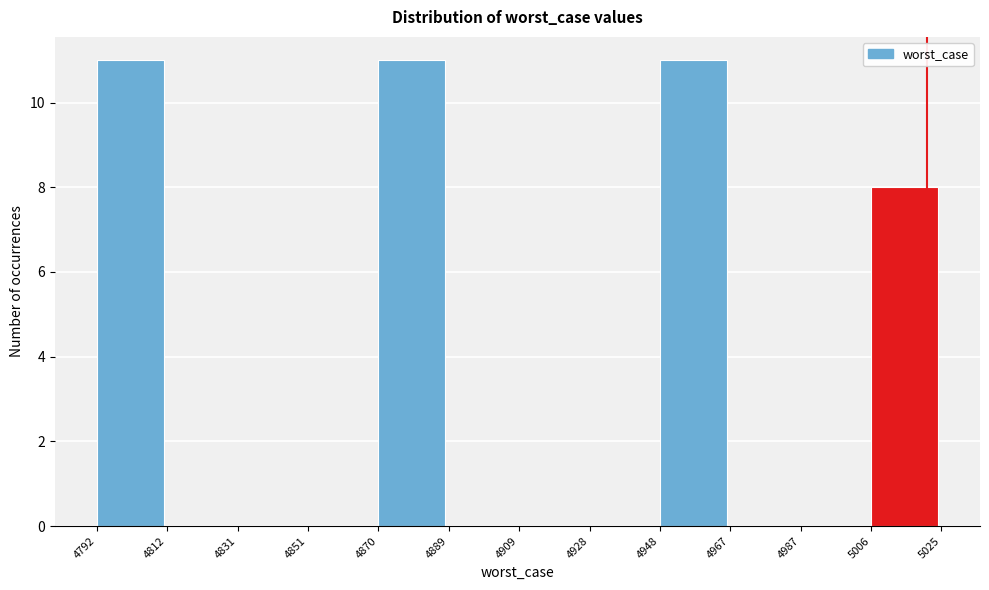

Reading left to right, transcribe this chart: for each bar, give the range it covers on the x-axis and its height. The values are not printed on the chart, so give them approximately, as read against the axis.

4792 to 4812: 11
4812 to 4831: 0
4831 to 4851: 0
4851 to 4870: 0
4870 to 4889: 11
4889 to 4909: 0
4909 to 4928: 0
4928 to 4948: 0
4948 to 4967: 11
4967 to 4987: 0
4987 to 5006: 0
5006 to 5025: 8